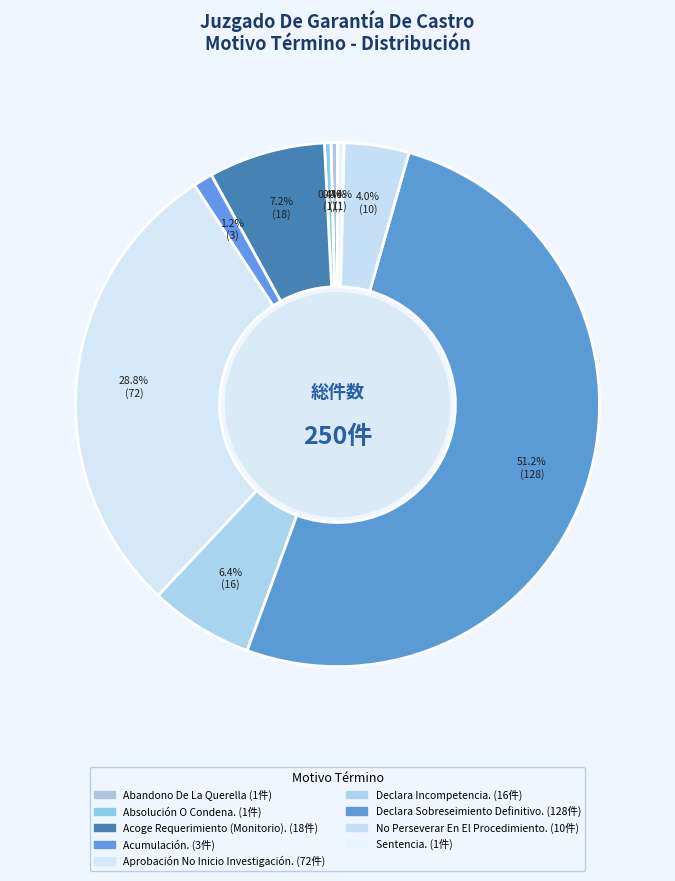

How many slices are in this pie chart?

9